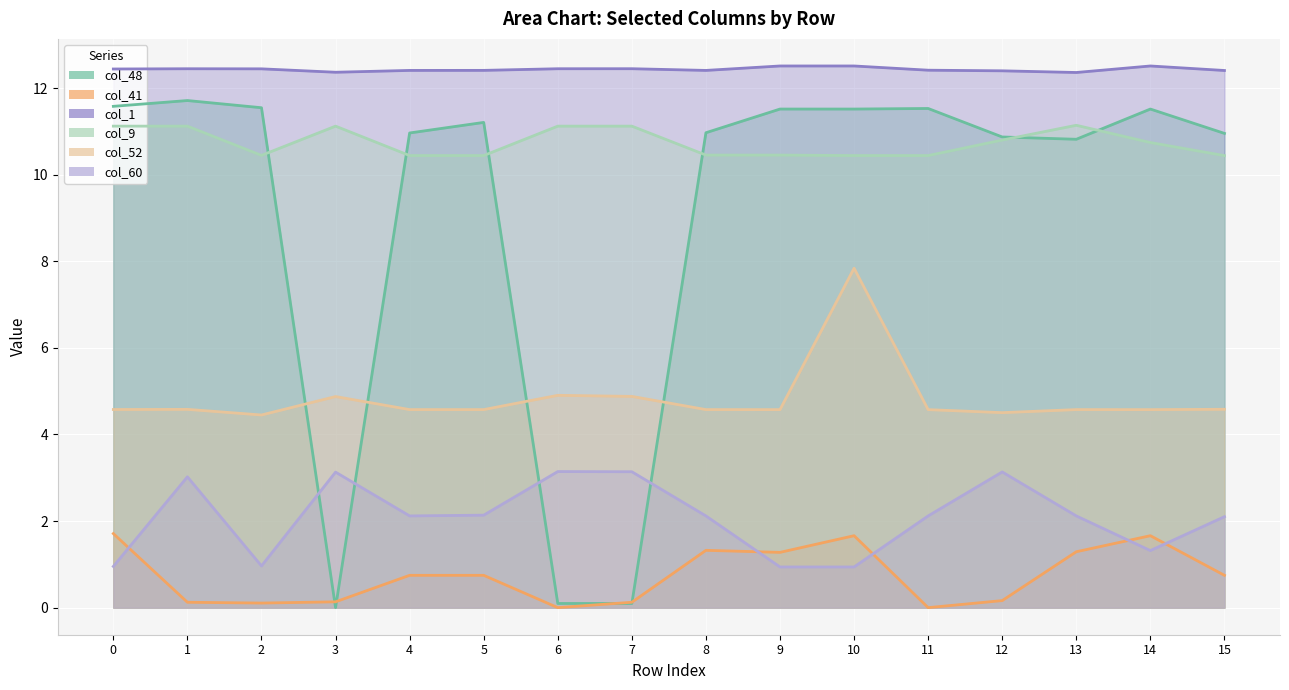

At how many categories does at least one series exceed 8?

16